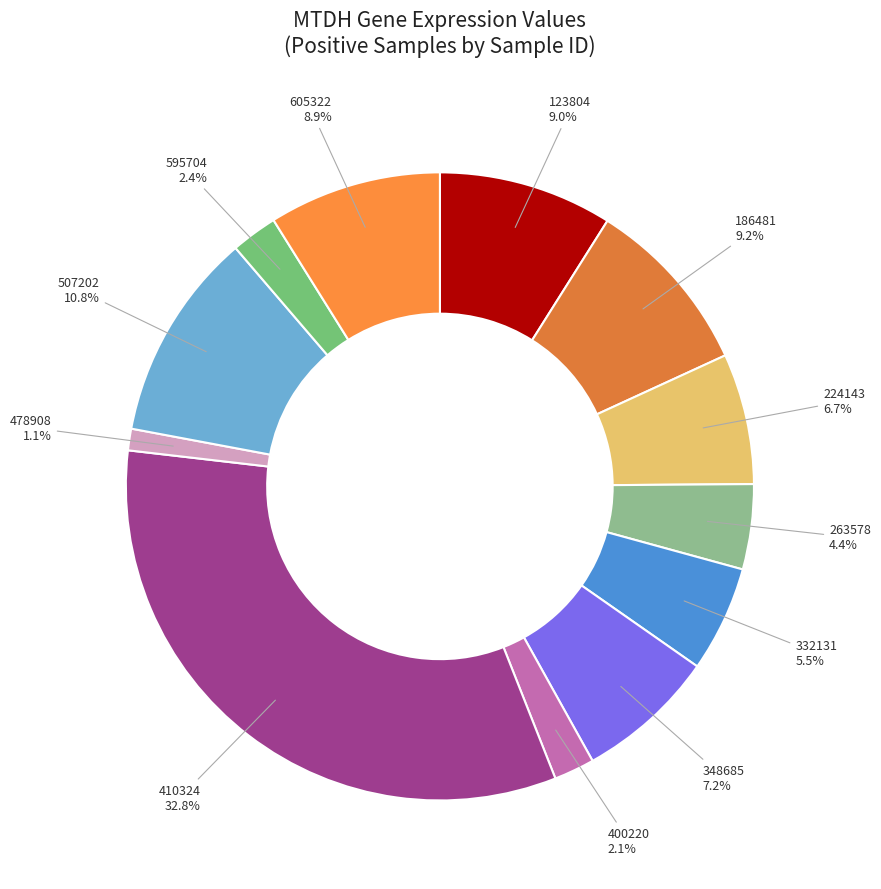

Count the number of slices in the pie.

12